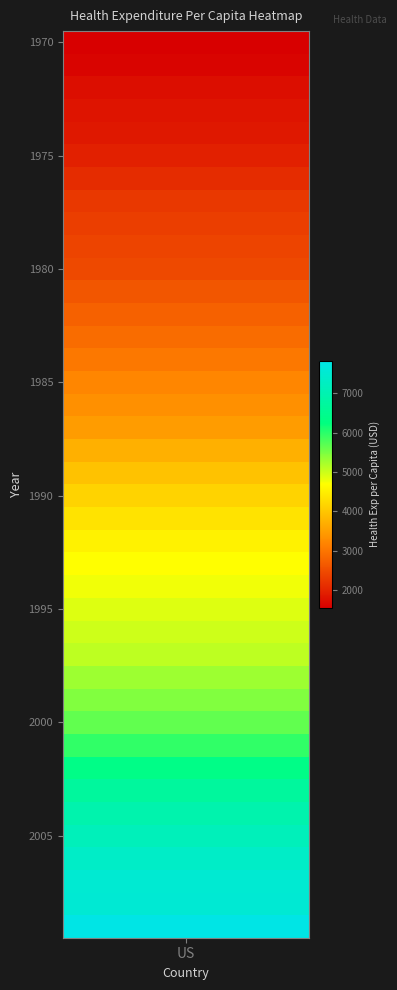

The value at 1993 is 2159.7. True or false?

False